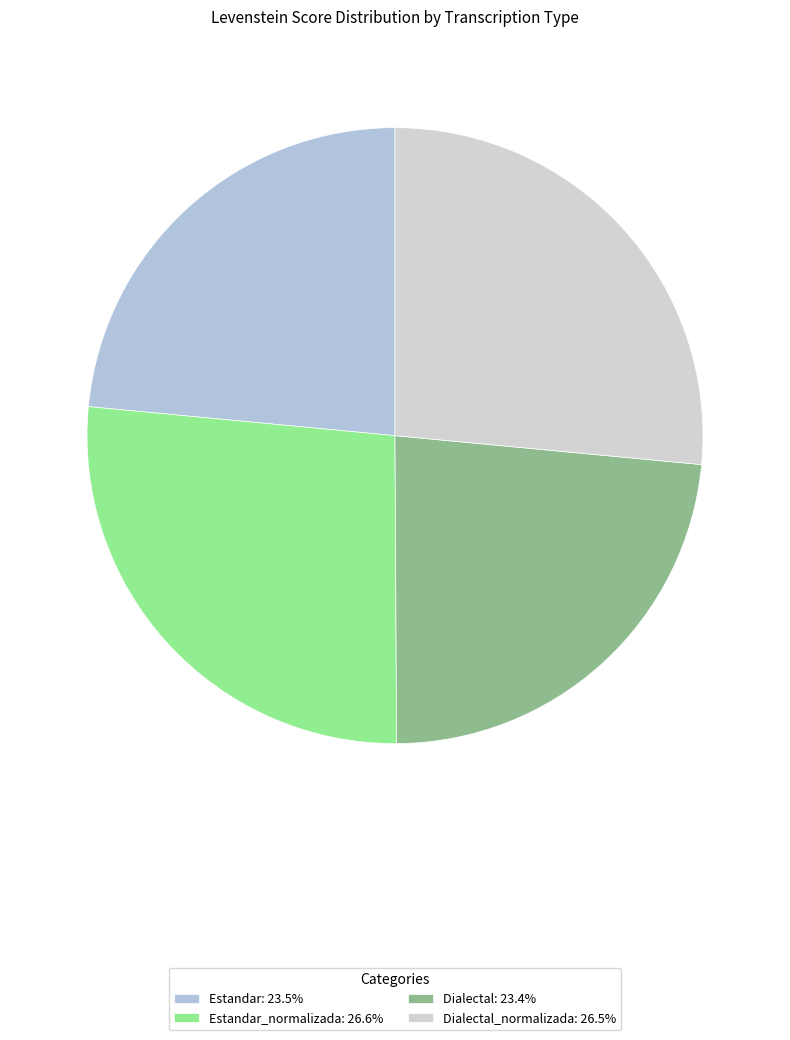

Is there a majority slice in this chart?

No